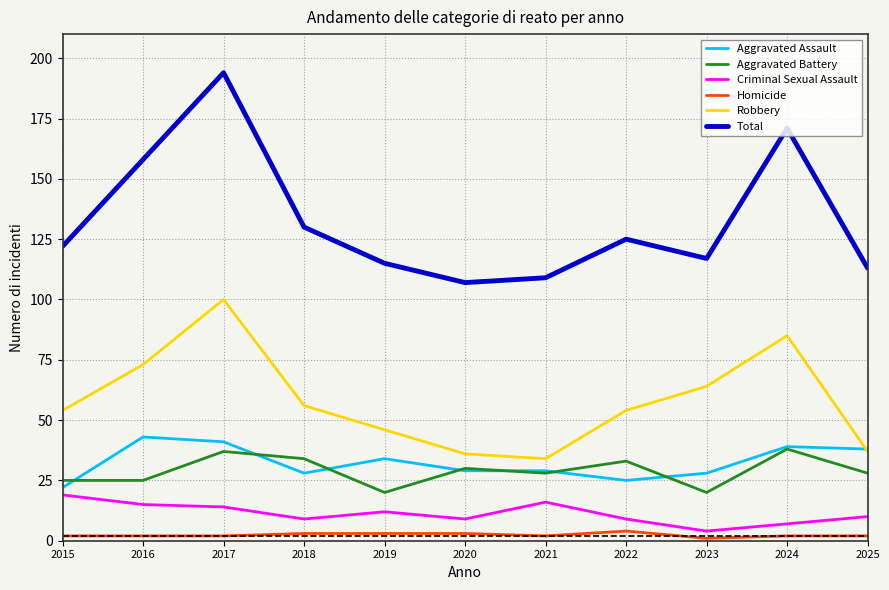

What is the difference between the maximum and minimum values in the Total series?

87